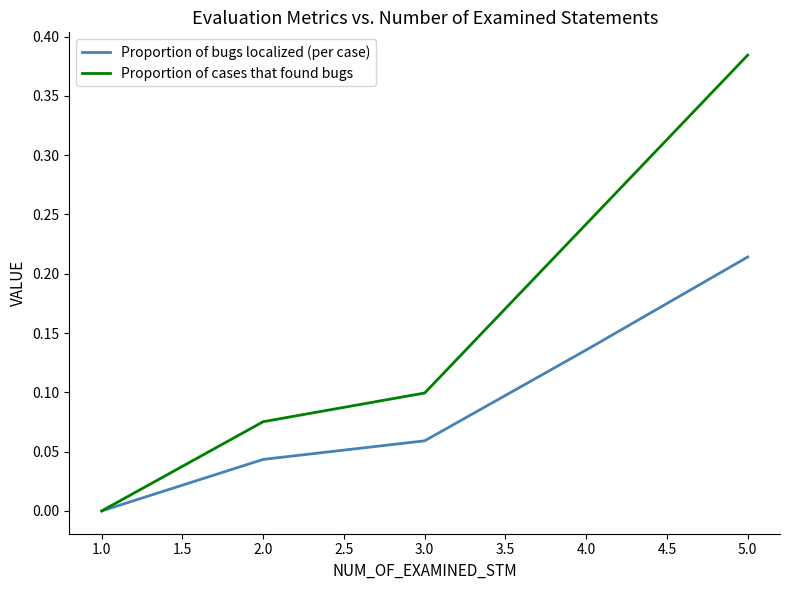

Count the number of data series in this chart.

2